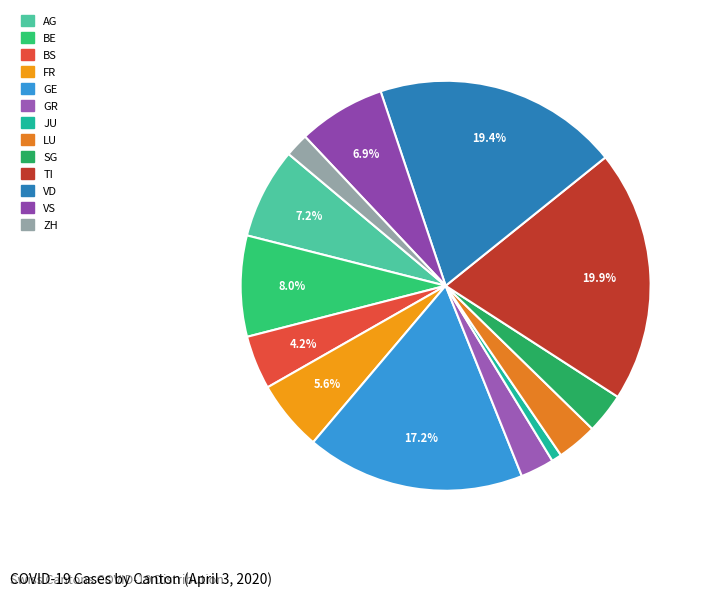

To the nearest percent, what portion does ZH represent?

2%